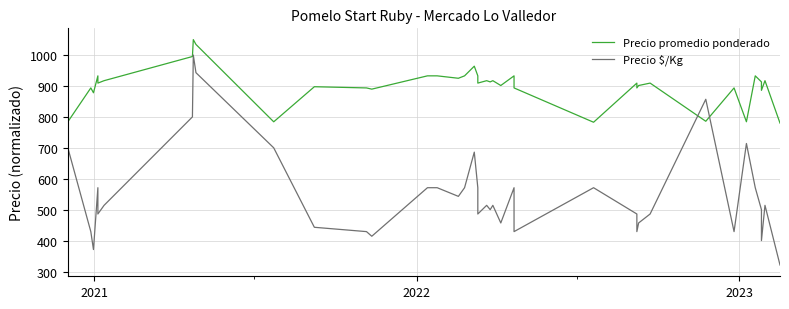

Reading right to left, what are all the values shown in this chart?

Precio promedio ponderado: 780.0	917.1	885.9	913.2	932.8	784.3	893.7	785.9	909.3	901.5	893.7	909.3	782.7	893.7	932.8	901.5	917.1	913.2	917.1	909.3	932.8	932.8	964.0	932.8	925.0	932.8	932.8	889.8	893.7	897.6	784.1	1034.4	1050.0	995.3	917.1	909.3	932.8	878.1	893.7	784.1
Precio $/Kg: 321.0	514.0	400.0	500.0	571.0	714.0	429.0	857.0	486.0	457.0	429.0	486.0	571.0	429.0	571.0	457.0	514.0	500.0	514.0	486.0	571.0	571.0	686.0	571.0	543.0	571.0	571.0	414.0	429.0	443.0	700.0	943.0	1000.0	800.0	514.0	486.0	571.0	371.0	429.0	700.0